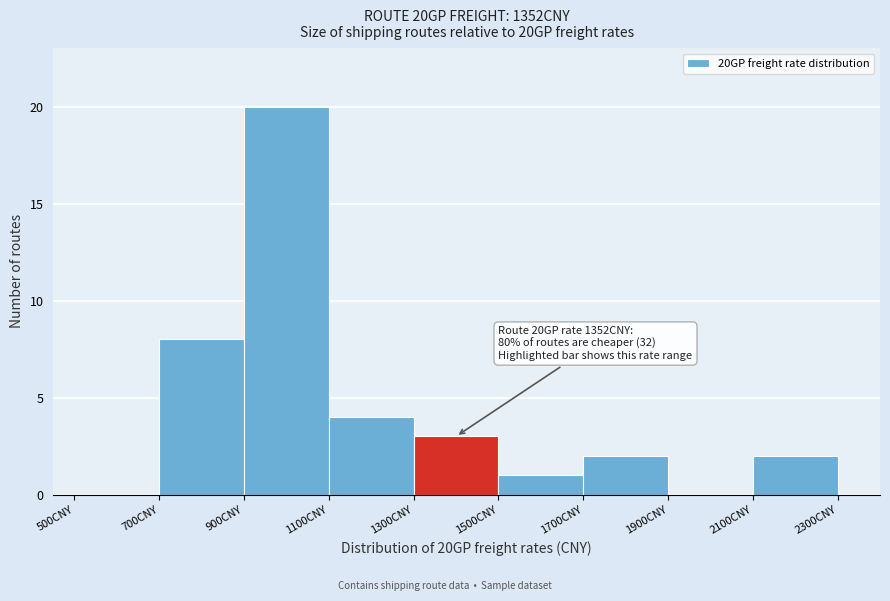

Over which range of the x-axis is the bar tallest?

900 to 1100